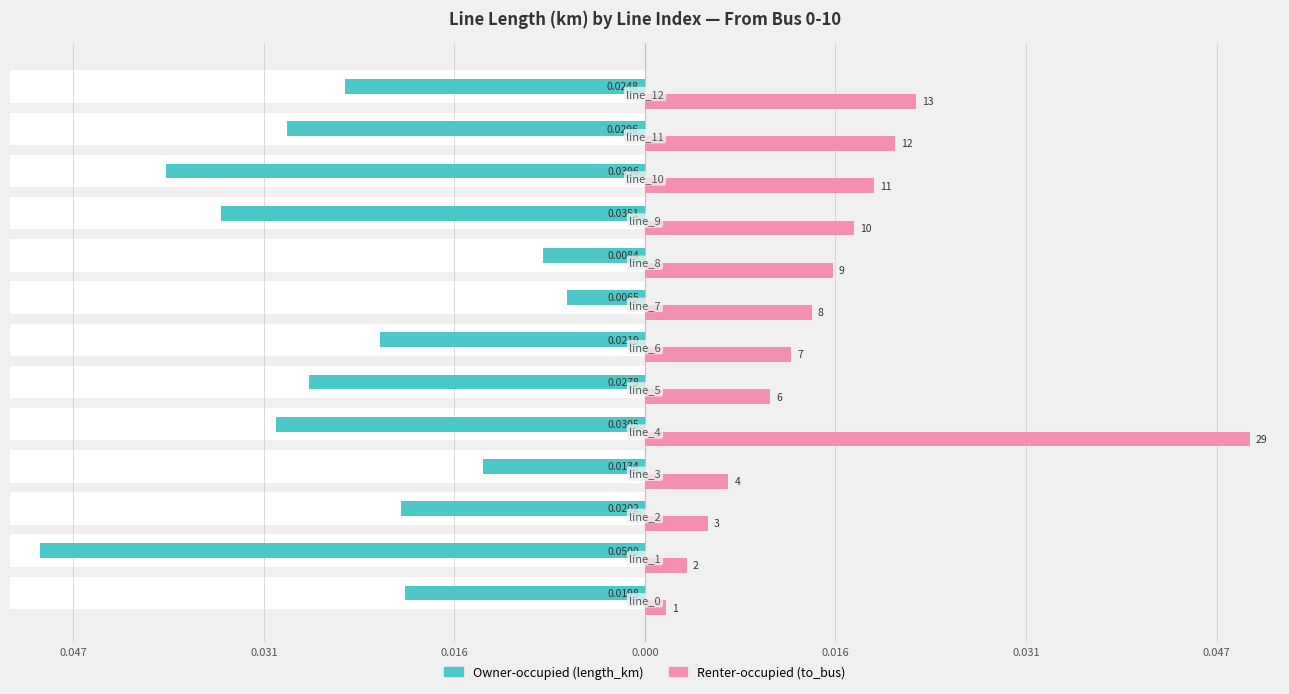

Are the bars horizontal?

Yes